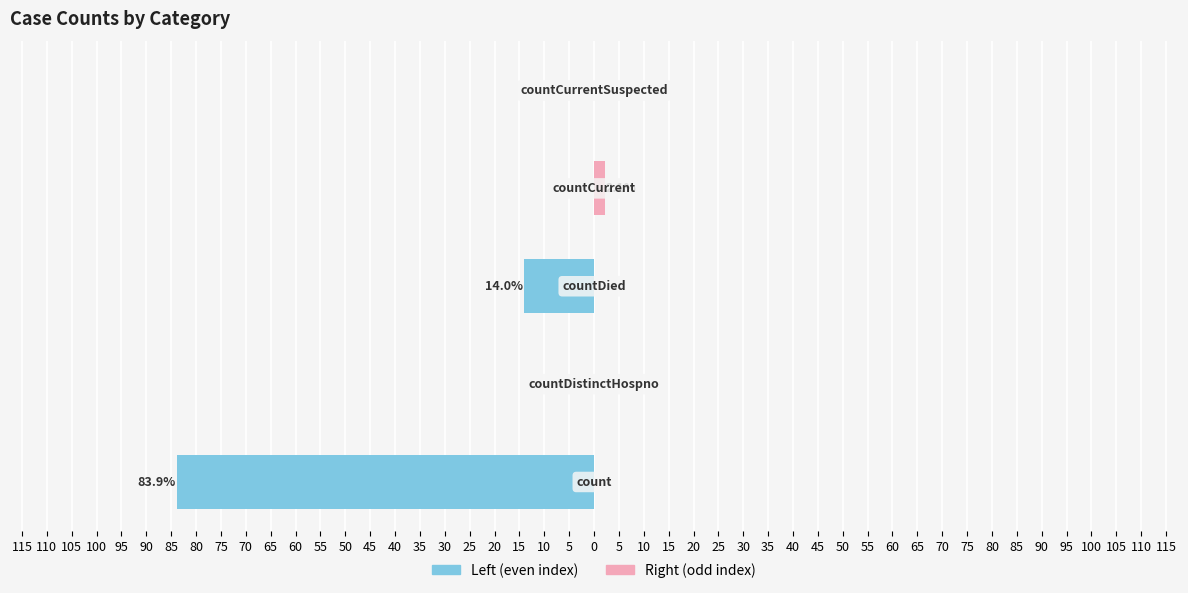

Reading right to left, transcribe all the data shown in this chart.

Left (even): 100=0.0	105=0.0	110=-14.0	115=0.0	120=-83.9
Right (odd): 100=0.0	105=2.1	110=0.0	115=0.0	120=0.0